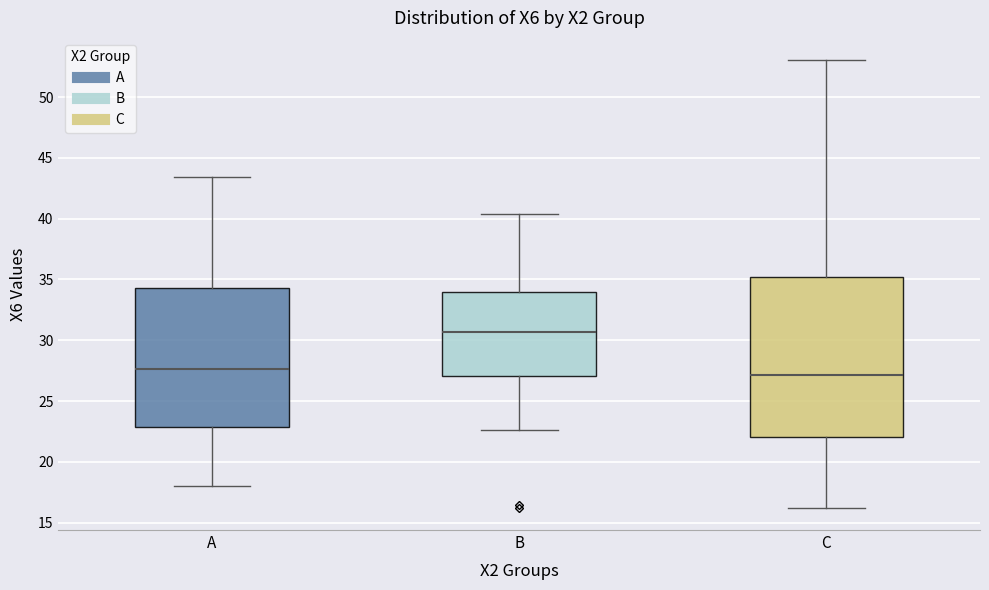

Where does the median line of the box for C sit on the y-axis? The values are not printed on the chart, so give them approximately, as read against the axis.

27.0